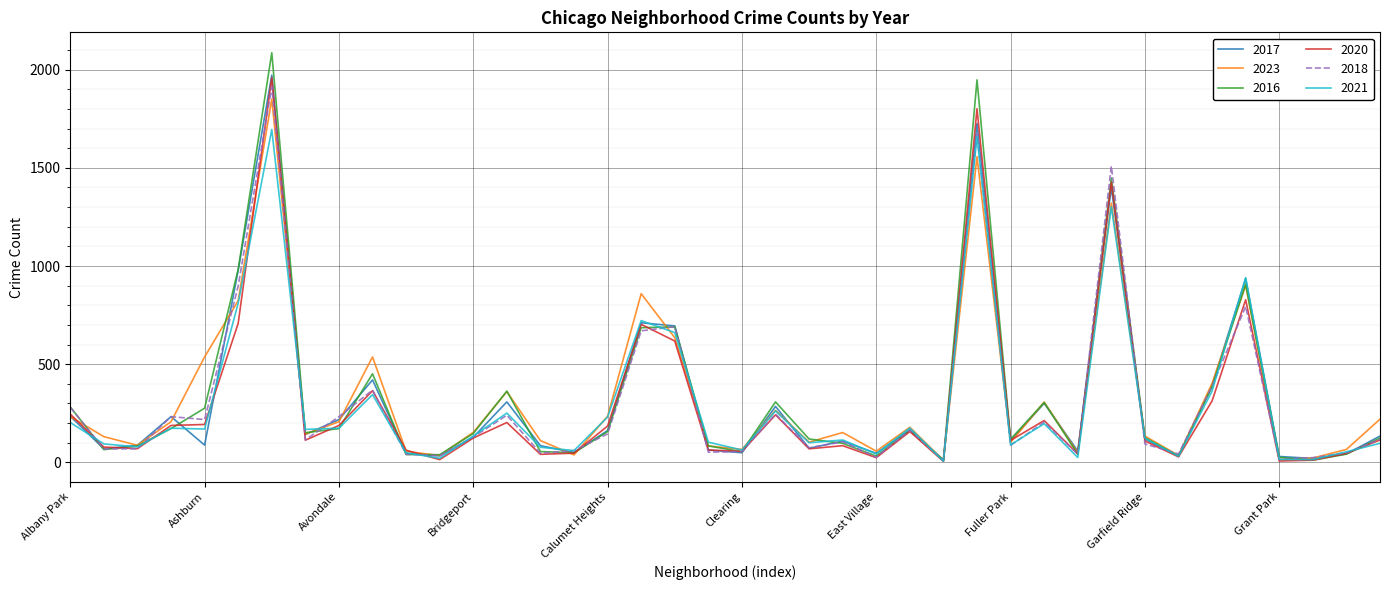

What is the highest value of the 2018 series?

1912